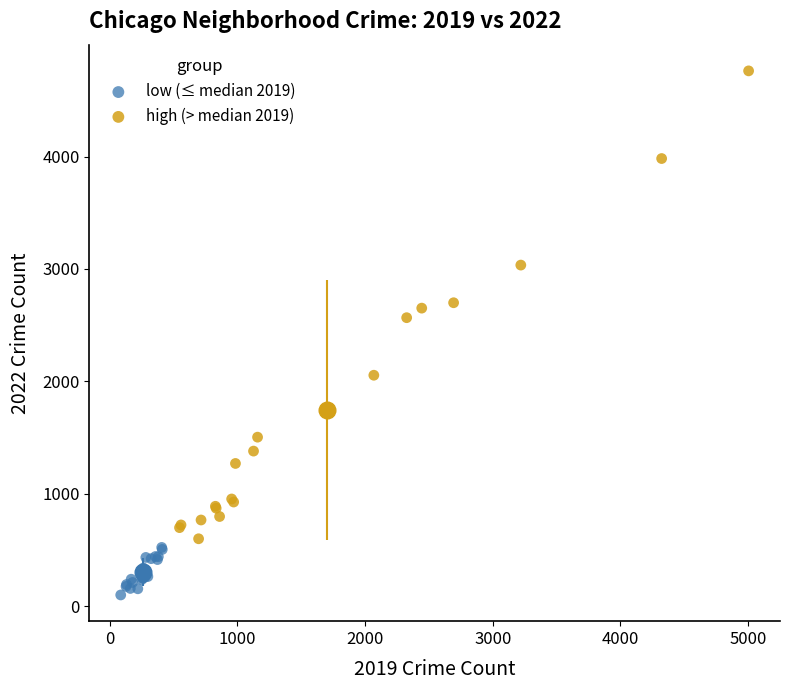

Which series contains the lowest Y value?

low (≤ median 2019)